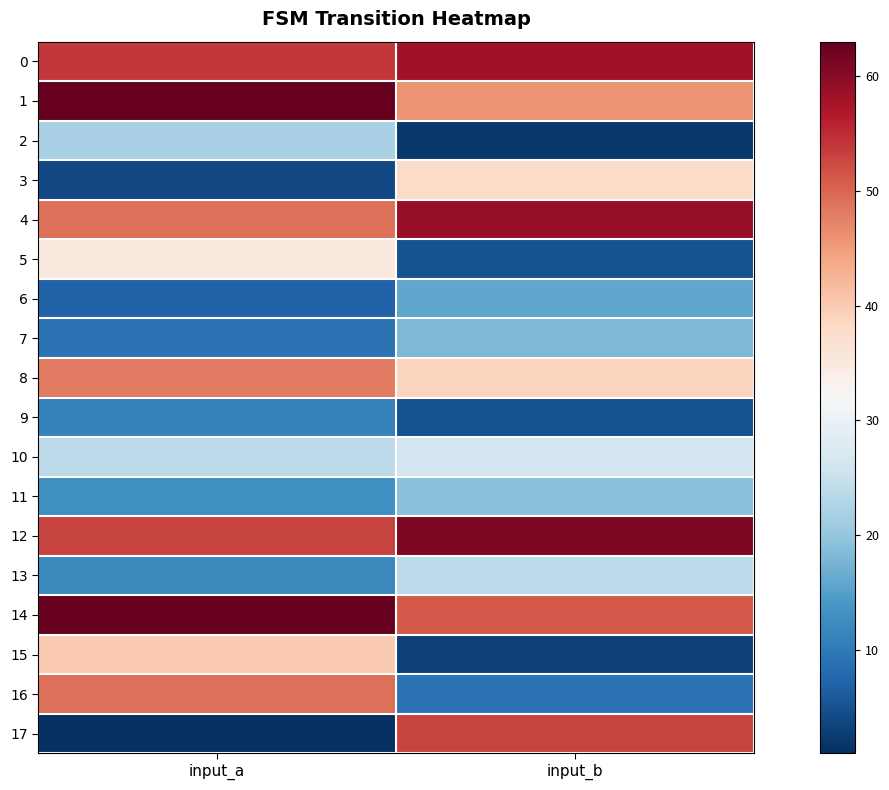

Count the number of categories in the chart.

2